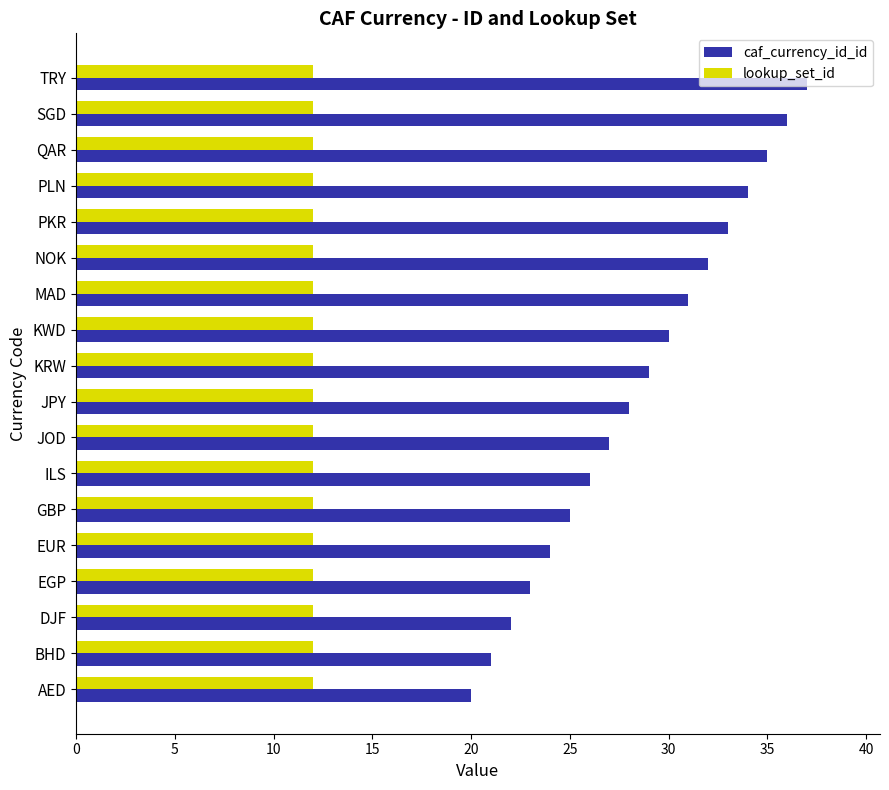

Is the value of caf_currency_id_id at SGD greater than the value of lookup_set_id at EGP?

Yes